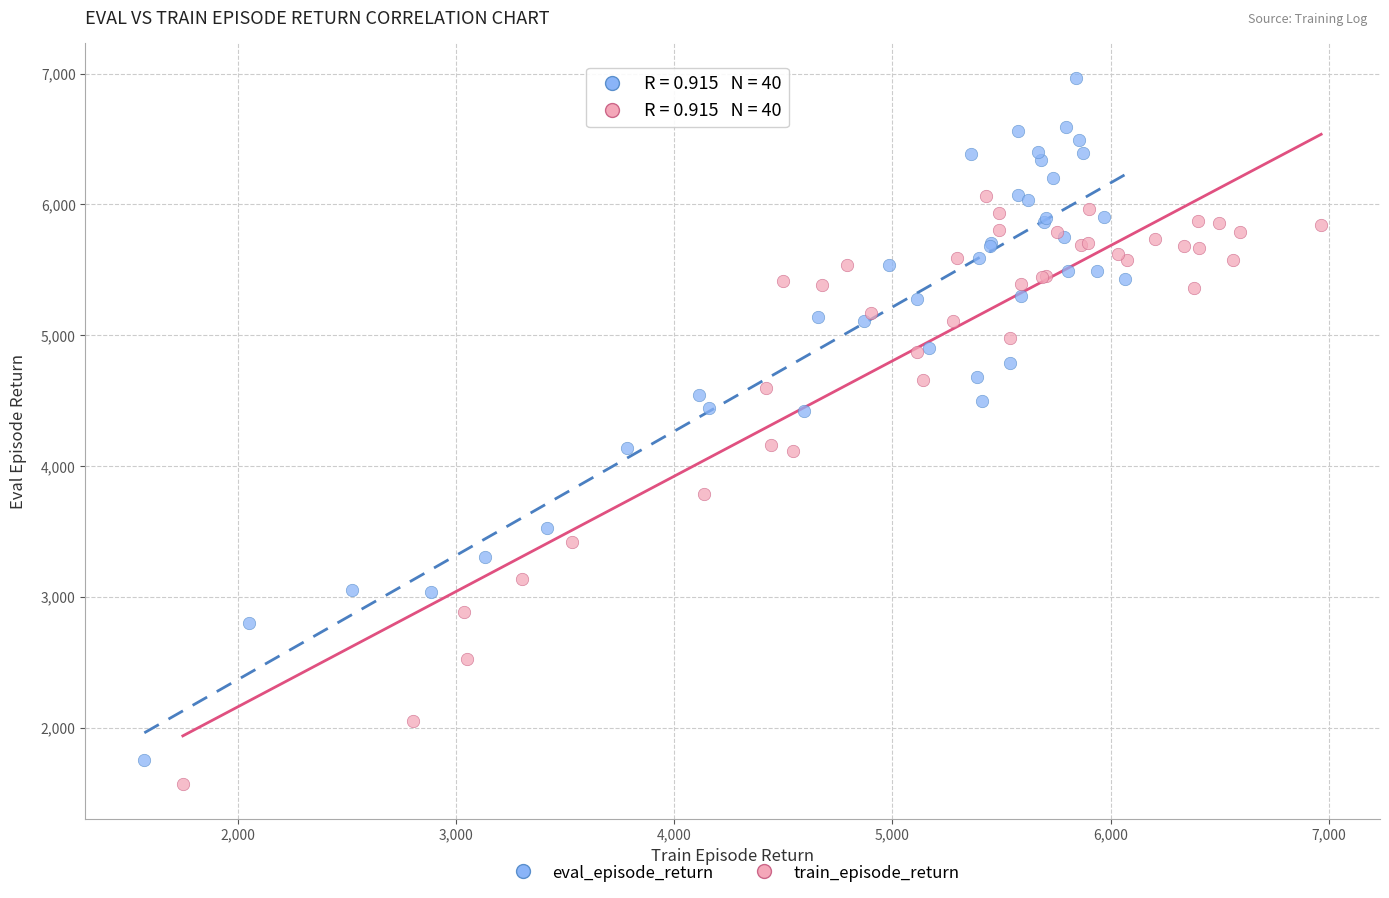

Which series contains the highest Y value?

eval_episode_return